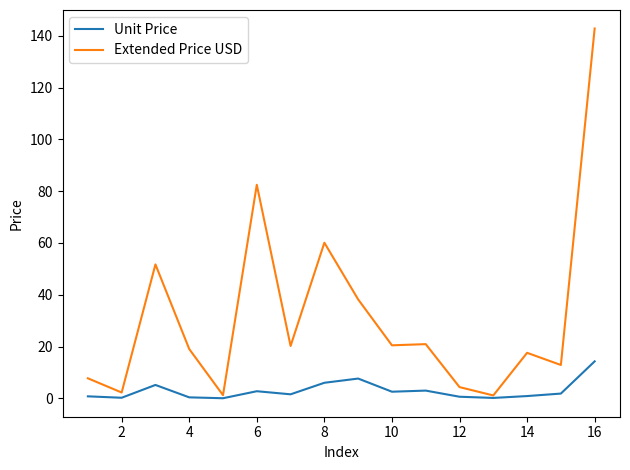

Which series has the largest total across all categories?

Extended Price USD